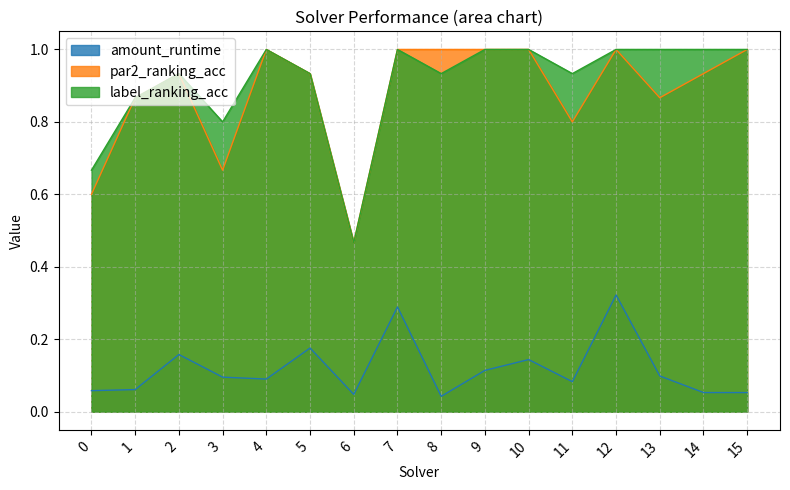

Does the chart have visible grid lines?

Yes